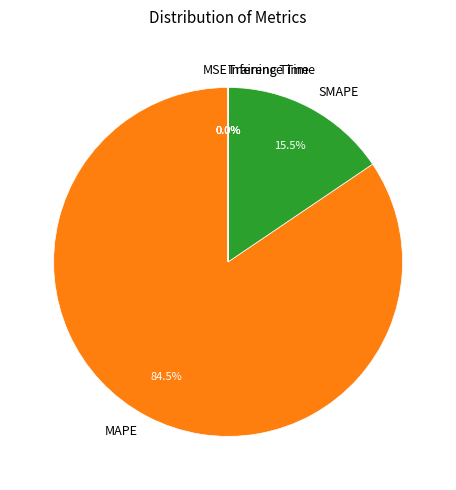

Is it true that MAPE is 77% of the pie?

False